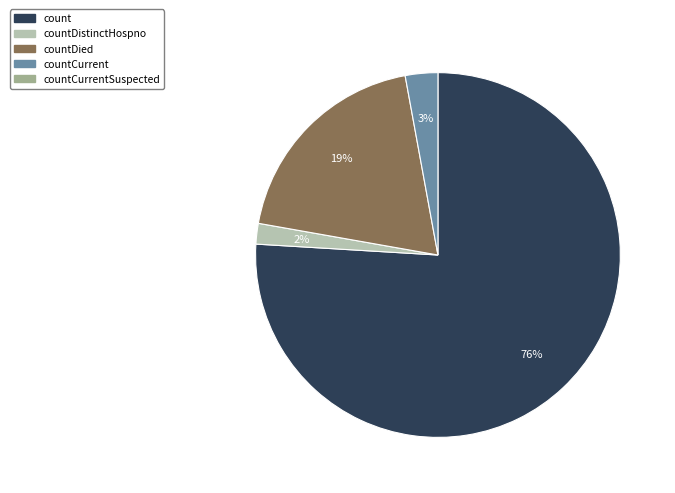

Does any single category account for the majority?

Yes